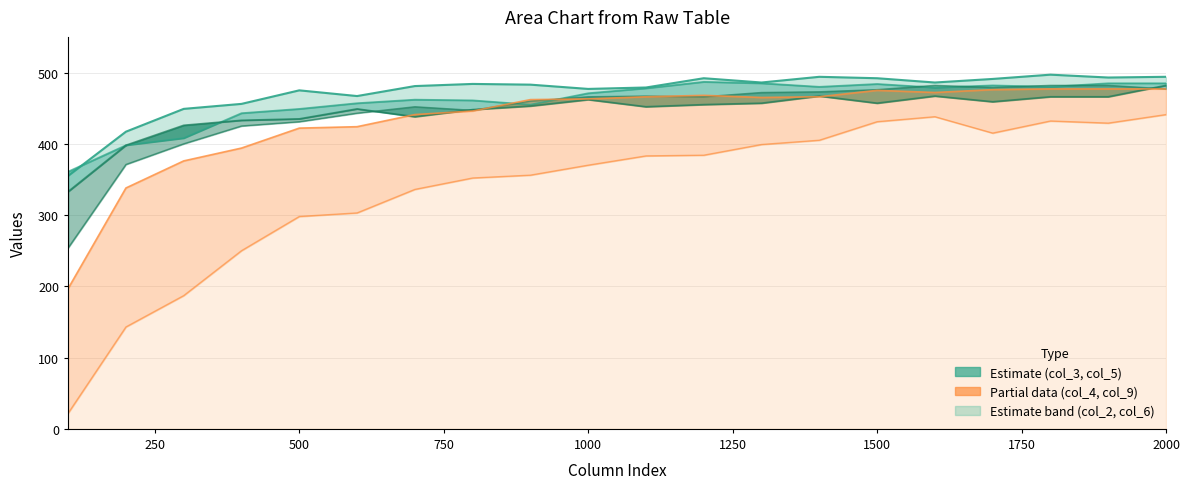

What is the minimum value for col_4?

22